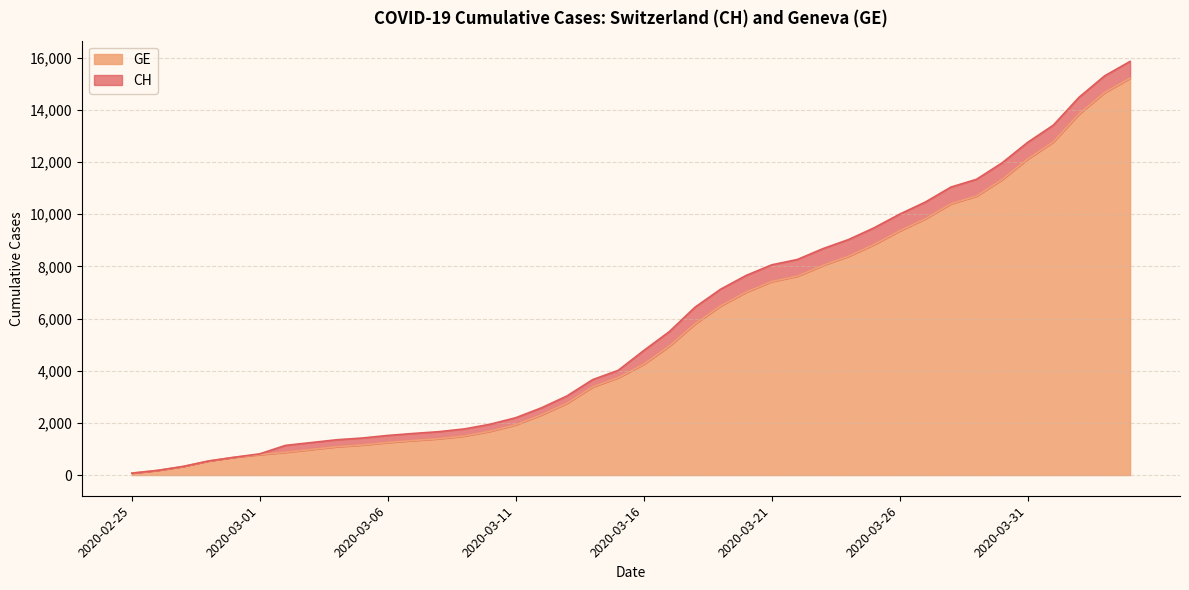

How many values in the CH series exceed 4775?

19